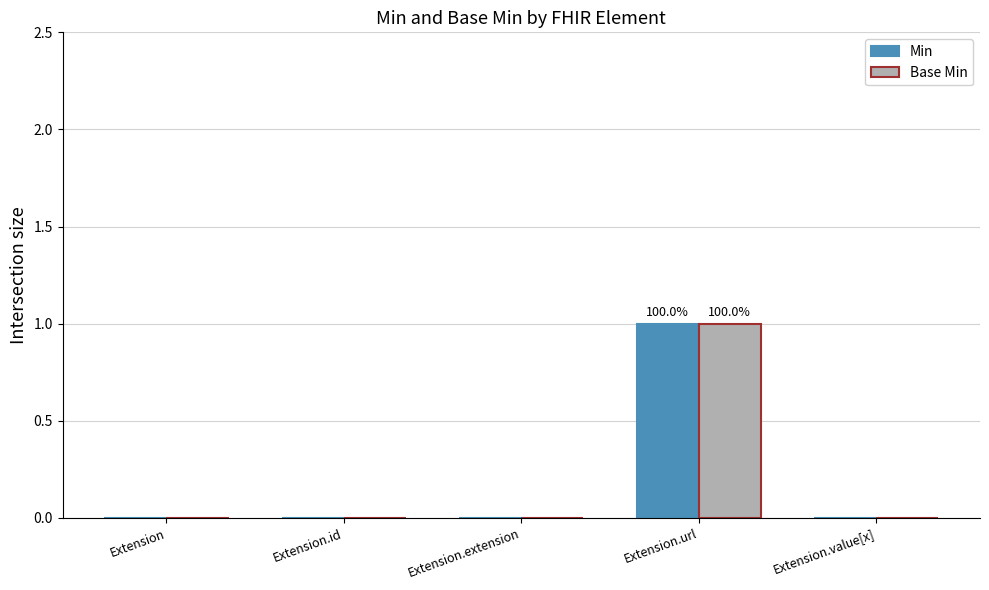

At which category is the sum across all series the highest?

Extension.url